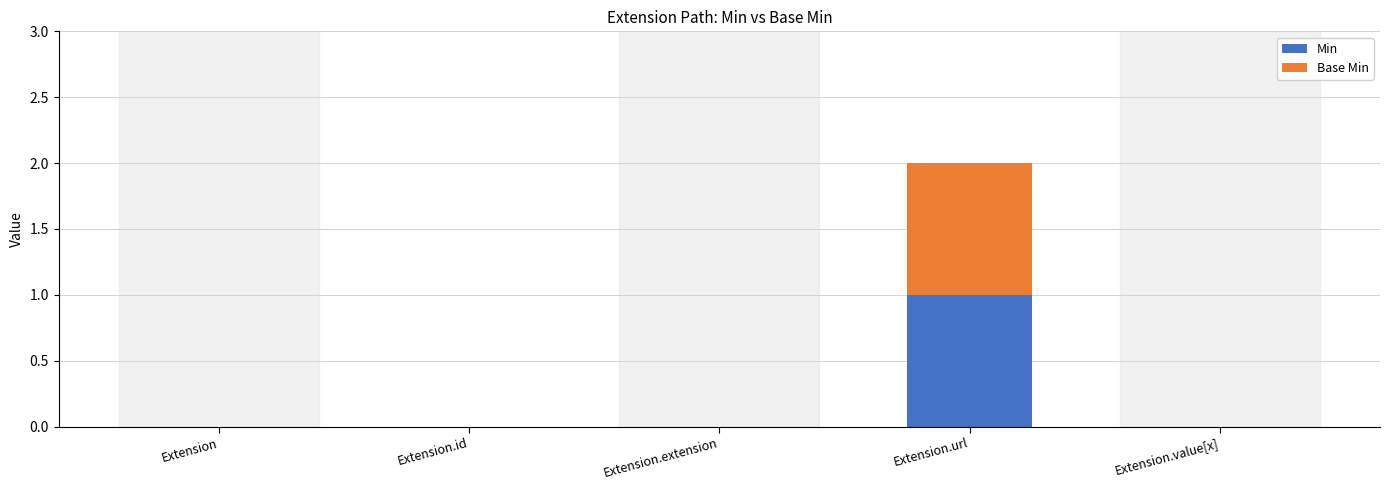

The Min series shows 0 at Extension. True or false?

True